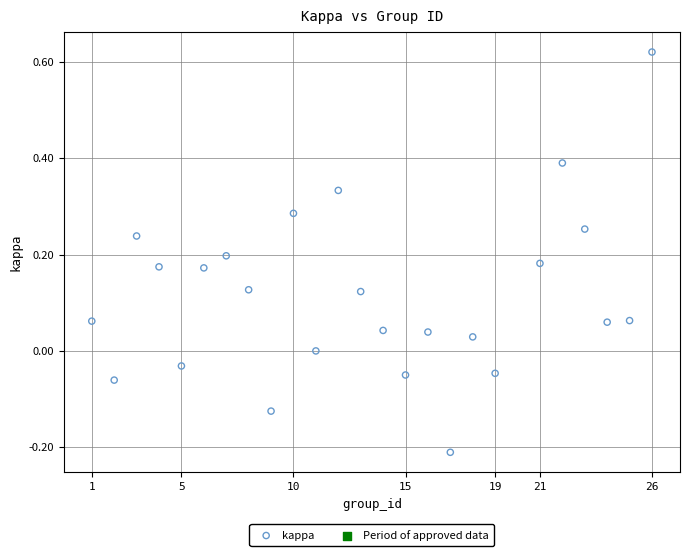

What is the range of X values (max minus min)?

25.0